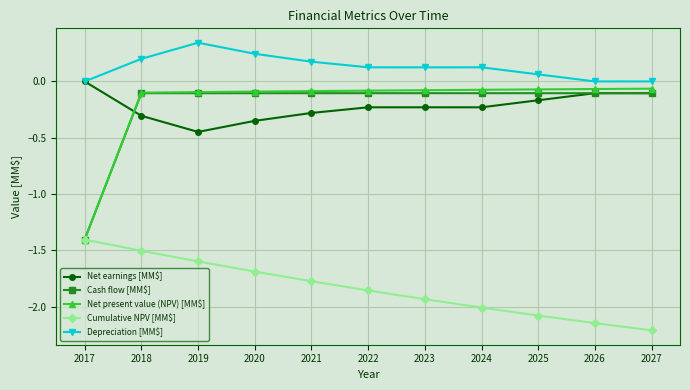

Is the value of Depreciation [MM$] at 2021 greater than the value of Net present value (NPV) [MM$] at 2021?

Yes